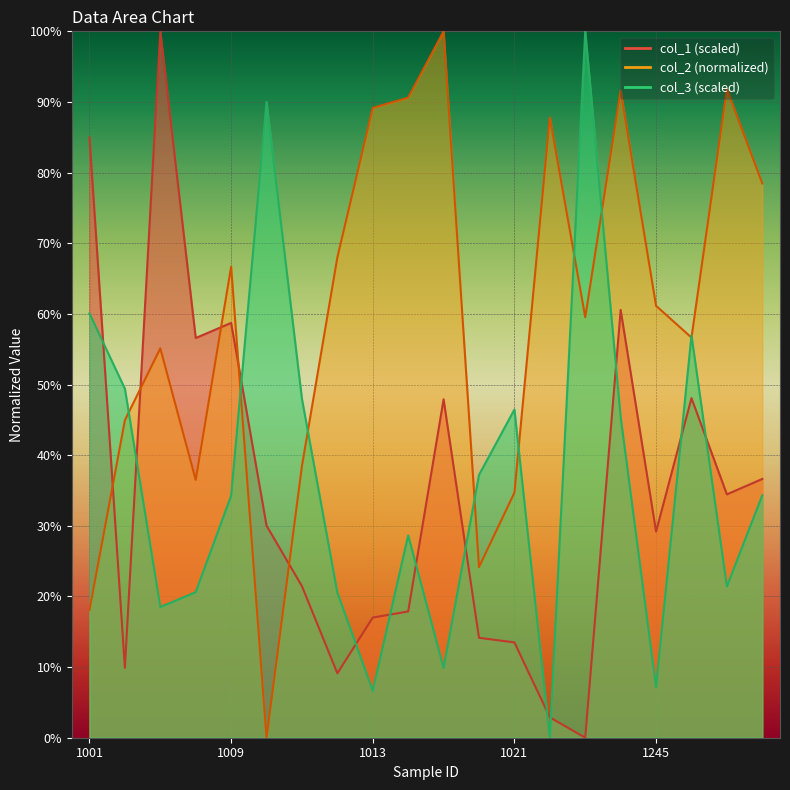

The value of col_1 at 1244 is 104.4. True or false?

False